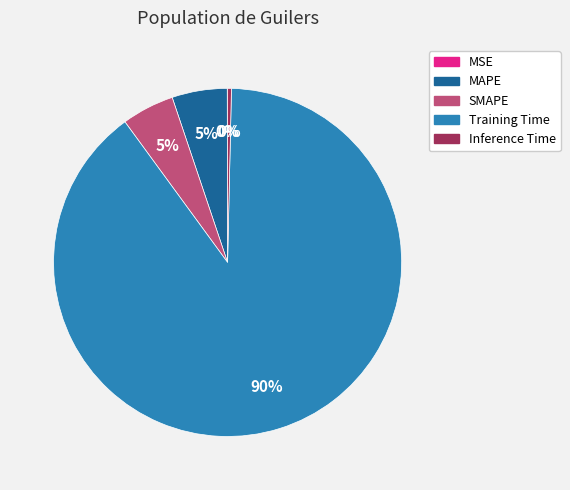

Which slice represents more than half of the pie?

Training Time